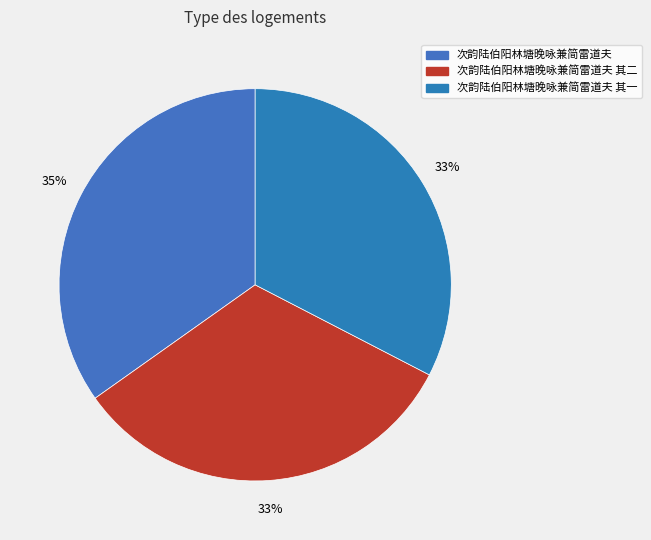

How many segments does this pie chart have?

3